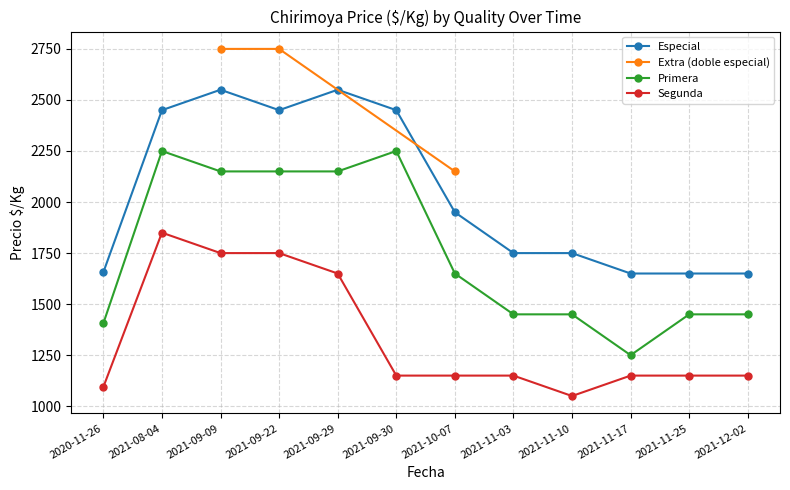

True or false: Especial and Segunda cross at least once.

False